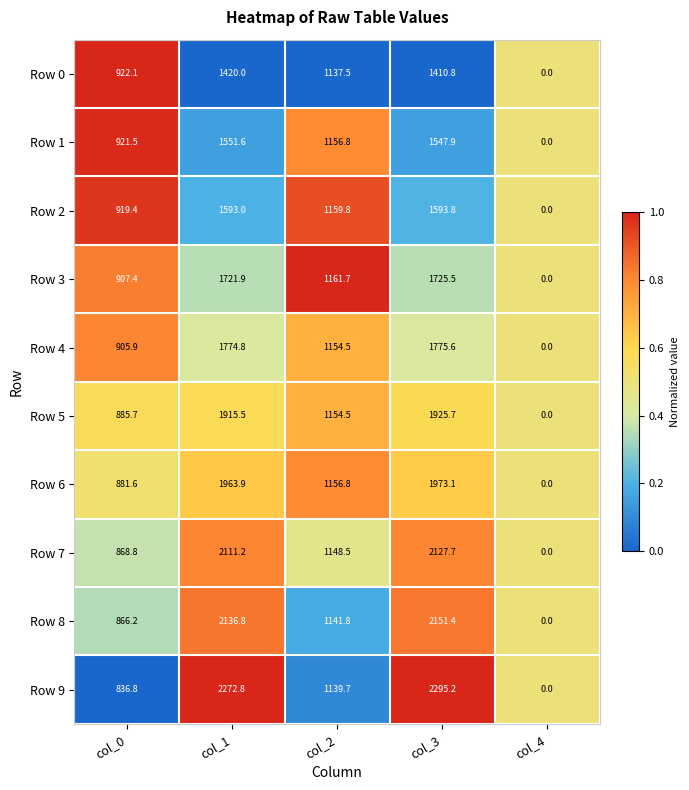

How many data points in Row 1 are less than 1156?

2